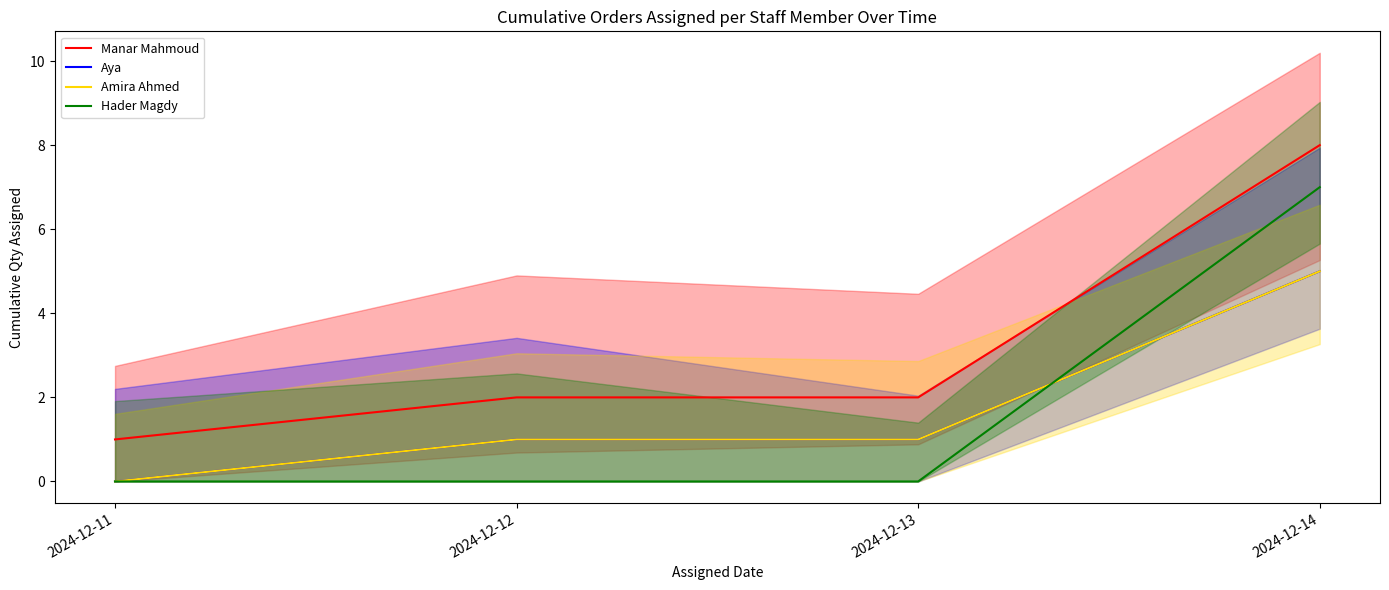

Reading left to right, transcribe all the data shown in this chart.

Manar Mahmoud: 2024-12-11=1	2024-12-12=2	2024-12-13=2	2024-12-14=8
Aya: 2024-12-11=0	2024-12-12=1	2024-12-13=1	2024-12-14=5
Amira Ahmed: 2024-12-11=0	2024-12-12=1	2024-12-13=1	2024-12-14=5
Hader Magdy: 2024-12-11=0	2024-12-12=0	2024-12-13=0	2024-12-14=7